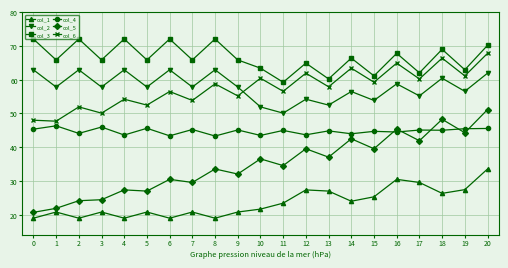

What is the difference between the col_6 values at 3 and 20?

17.7